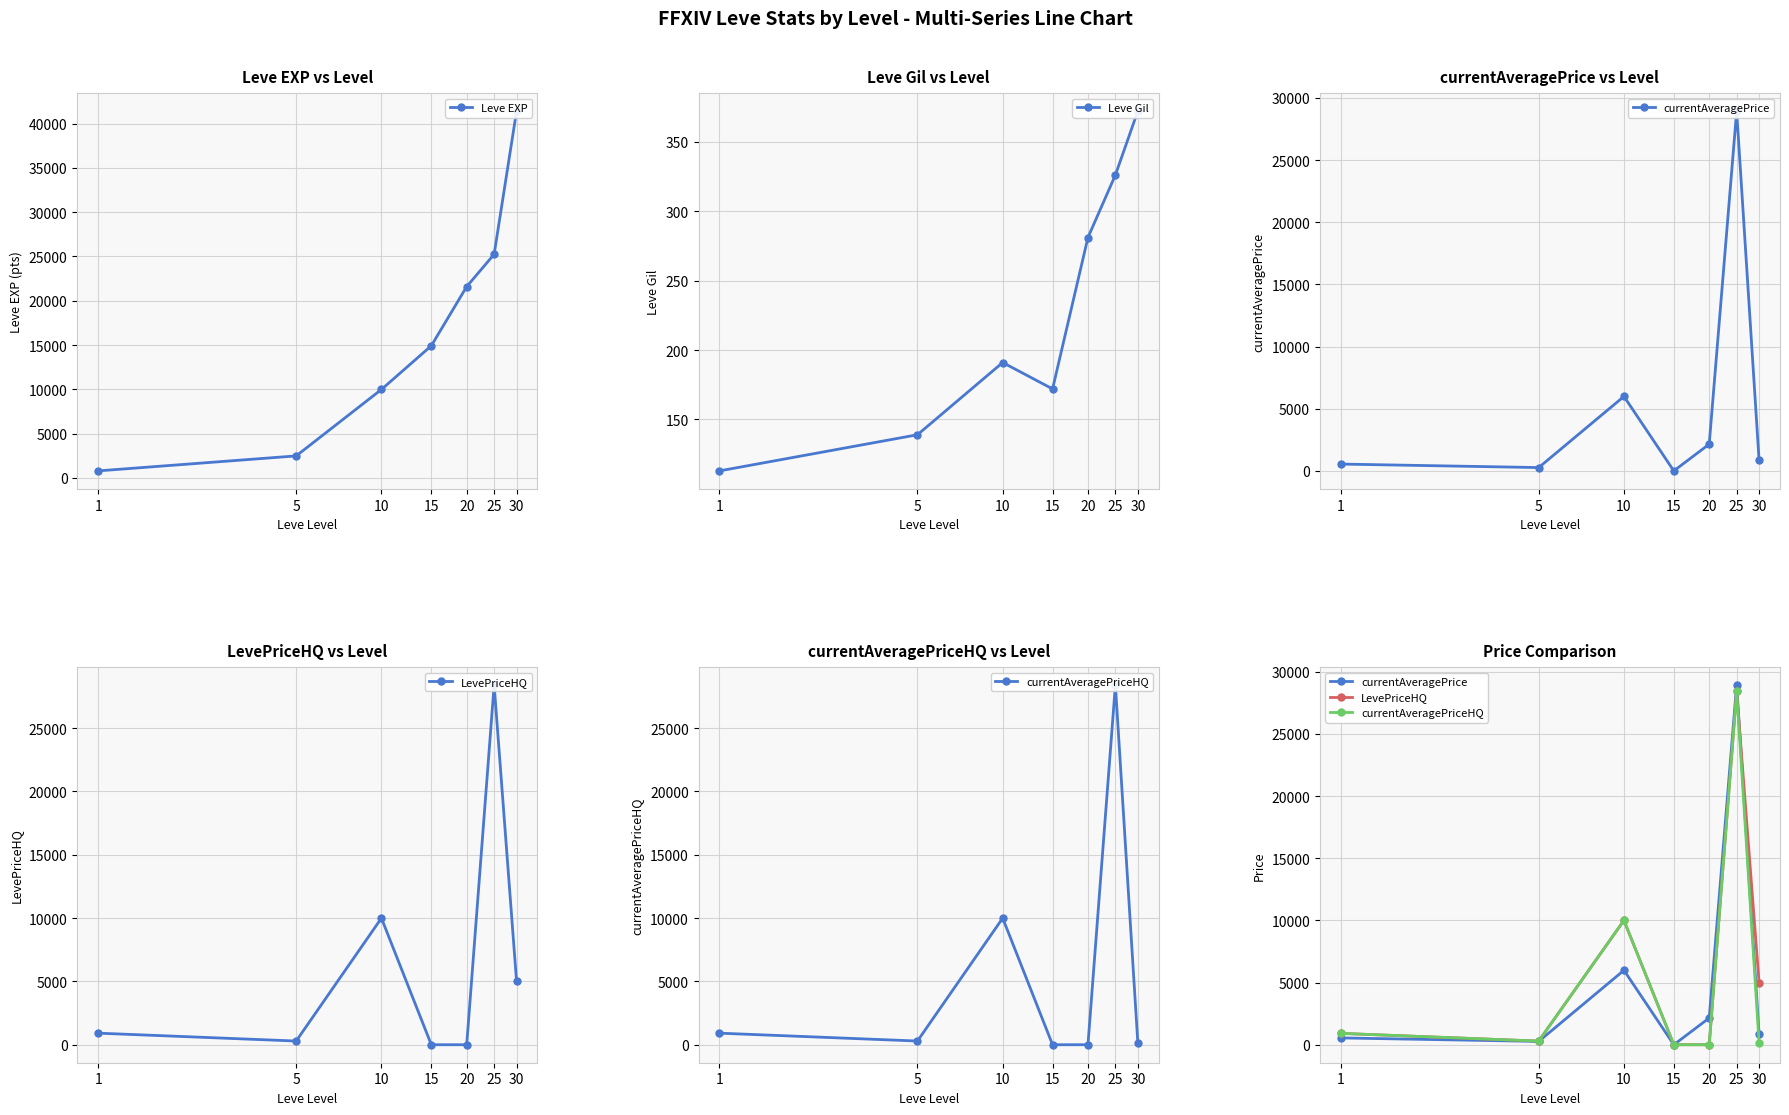

What is the highest value of the currentAveragePrice series?

28934.7